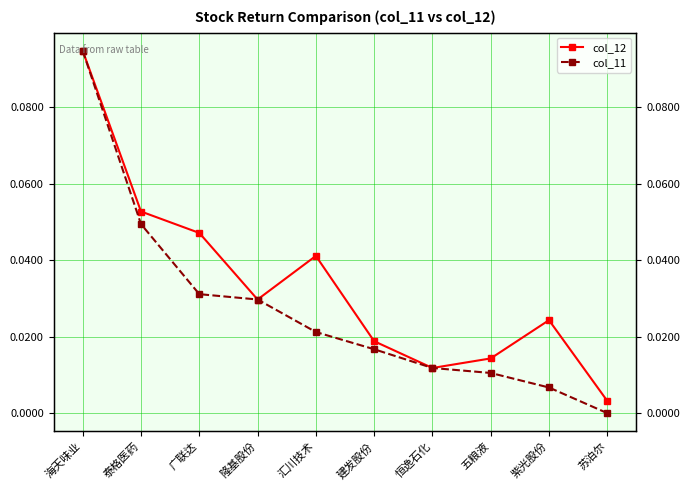

List the labels in order of col_12 value, largest first.

海天味业, 泰格医药, 广联达, 汇川技术, 隆基股份, 紫光股份, 建发股份, 五粮液, 恒逸石化, 苏泊尔